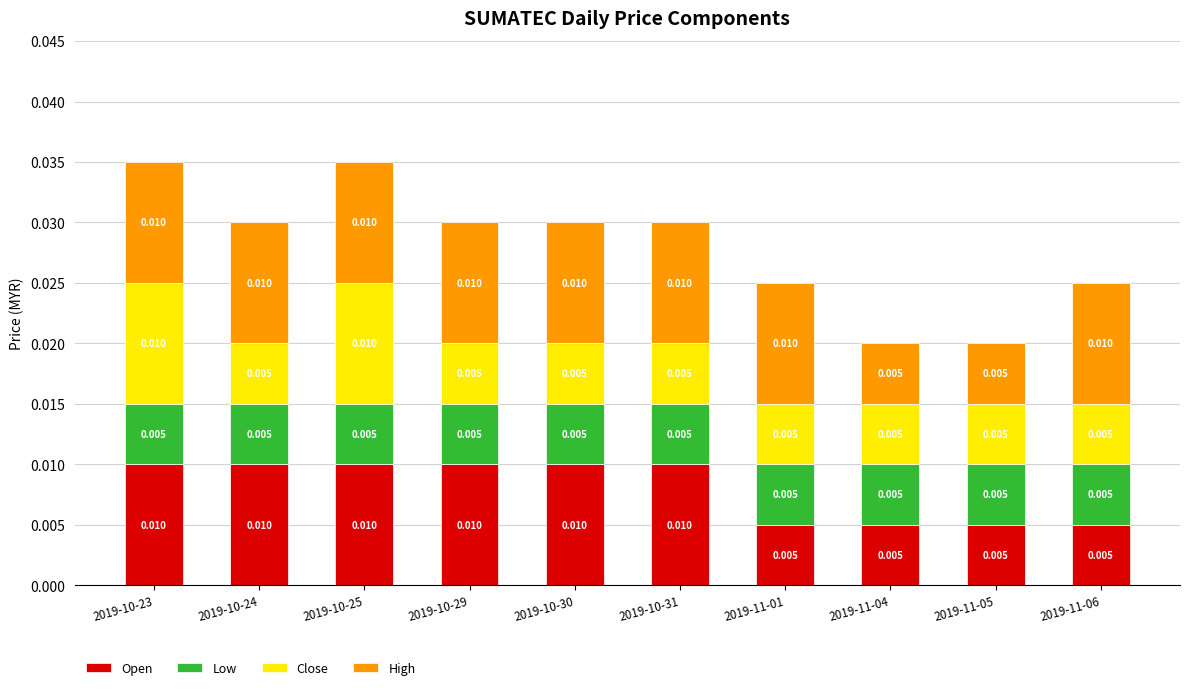

Rank the series by their average value, from highest to lowest.

High, Open, Close, Low